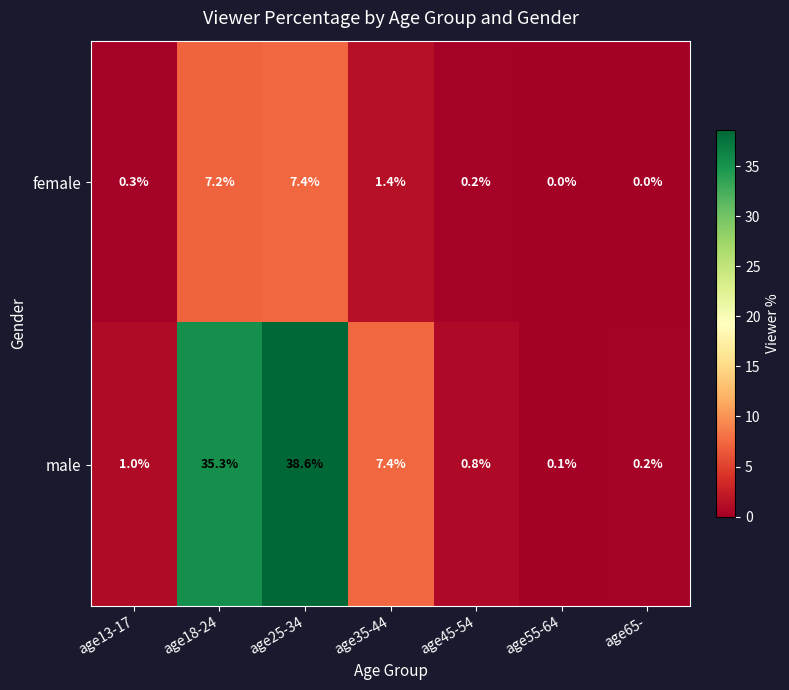

What is the difference between the maximum and minimum values in the female series?

7.4